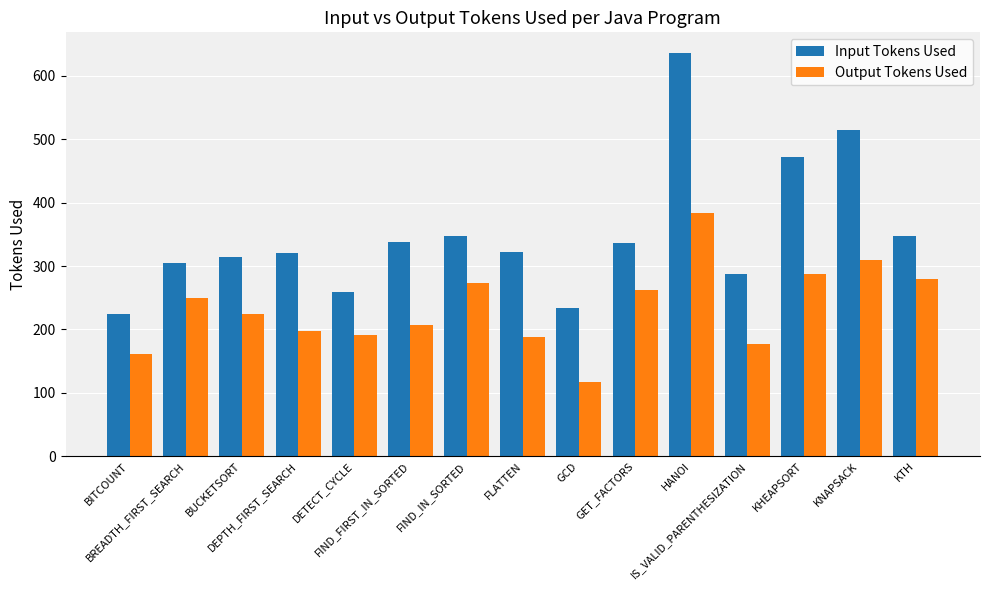

Rank the series by their average value, from lowest to highest.

Output Tokens Used, Input Tokens Used